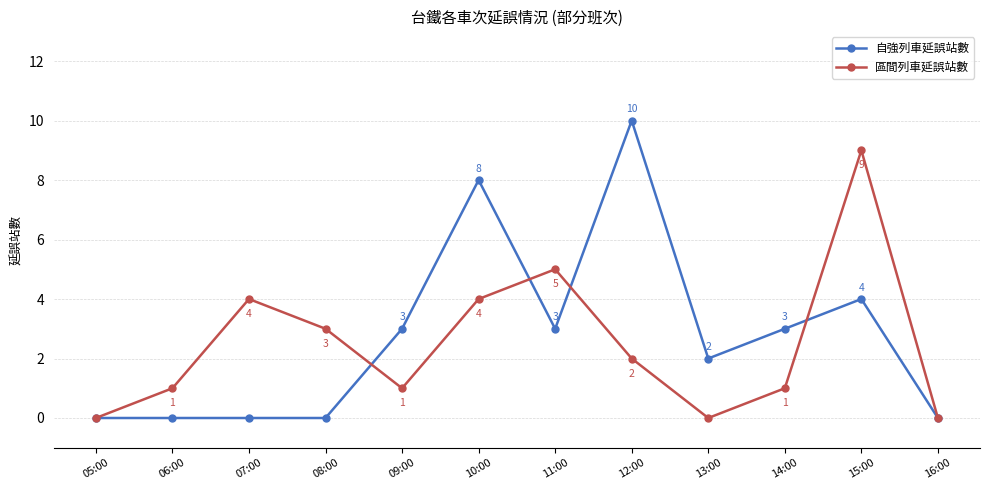

Which category has the highest value in the 自強列車延誤站數 series?

12:00